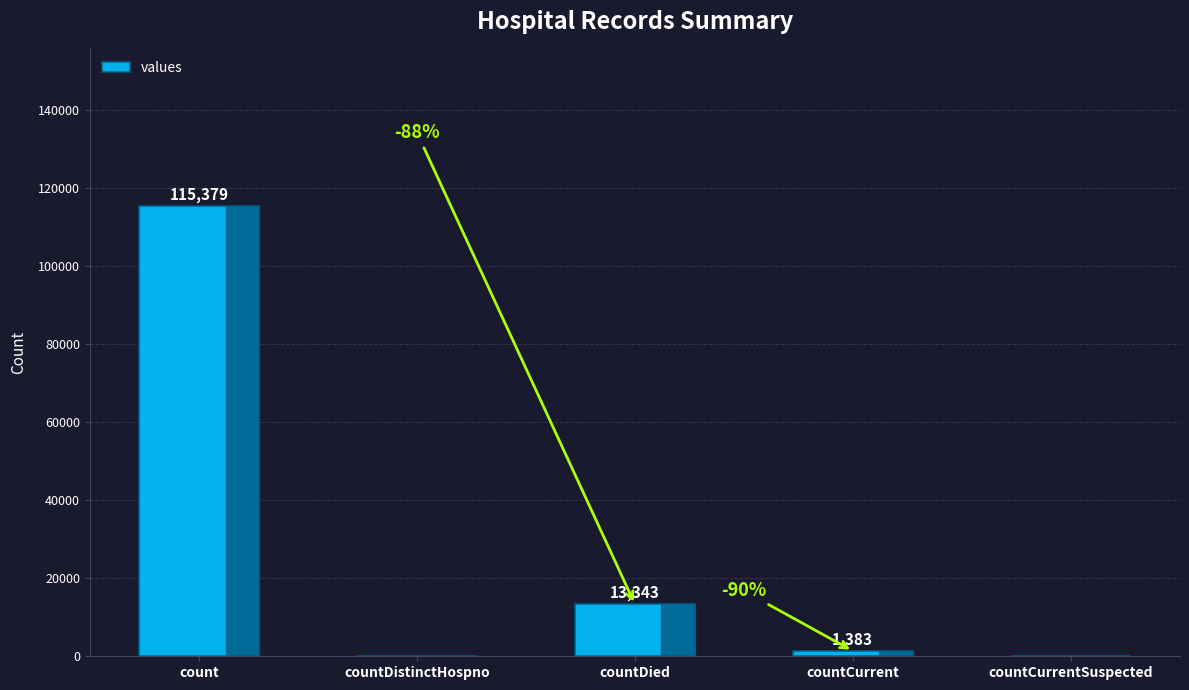

What is the average value?

26021